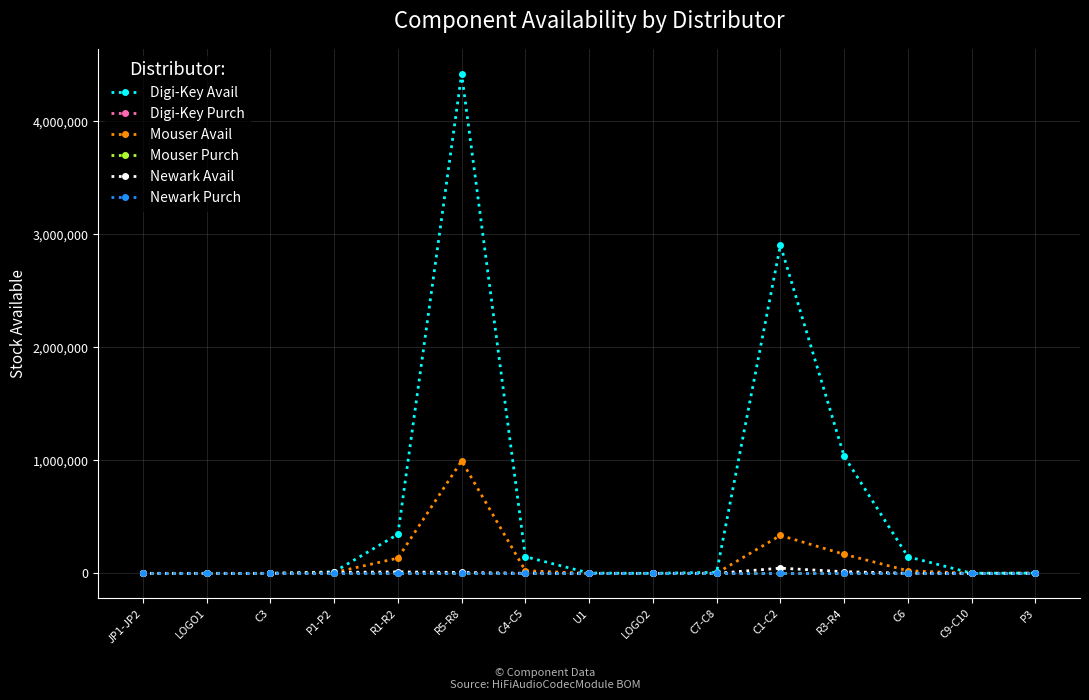

Does the chart have visible grid lines?

Yes